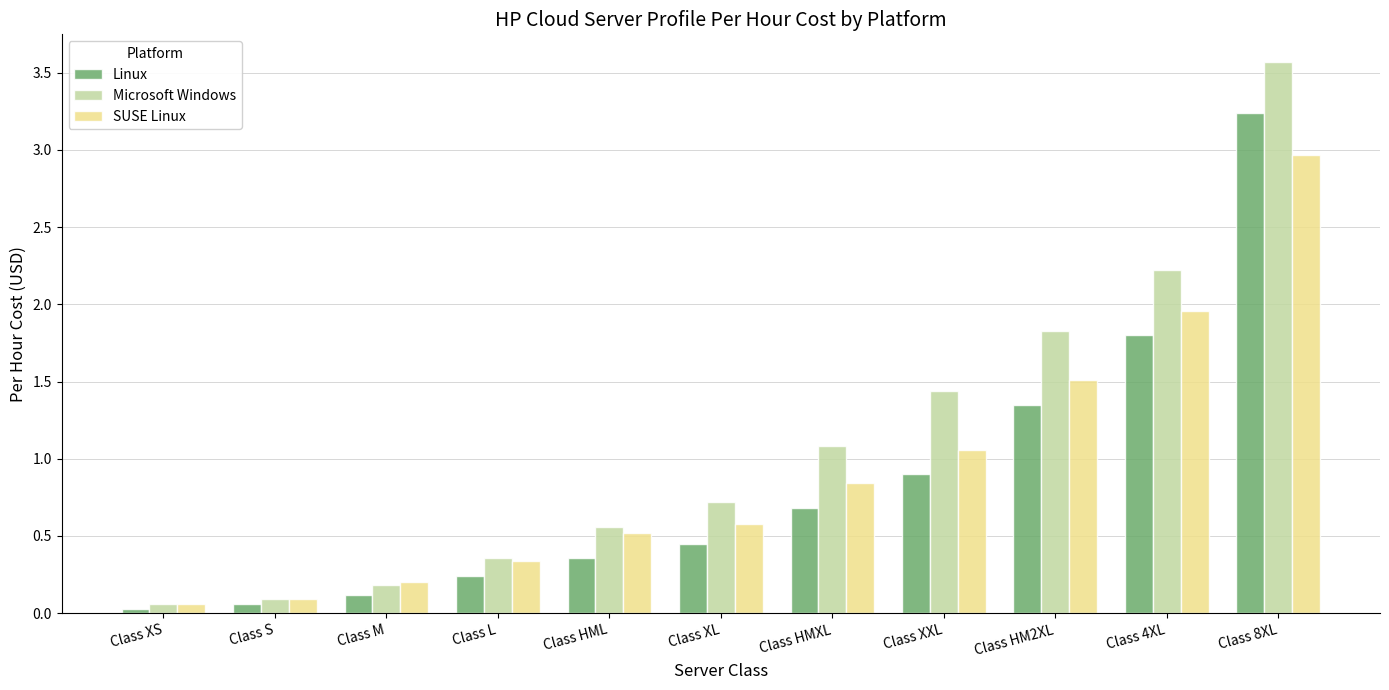

At which label is Linux closest to 1?

Class XXL